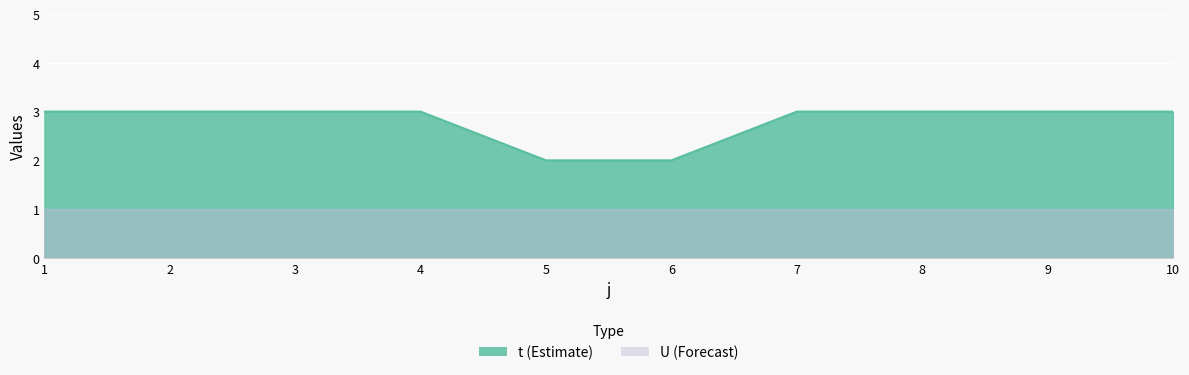

The value at 6 is 1. True or false?

False